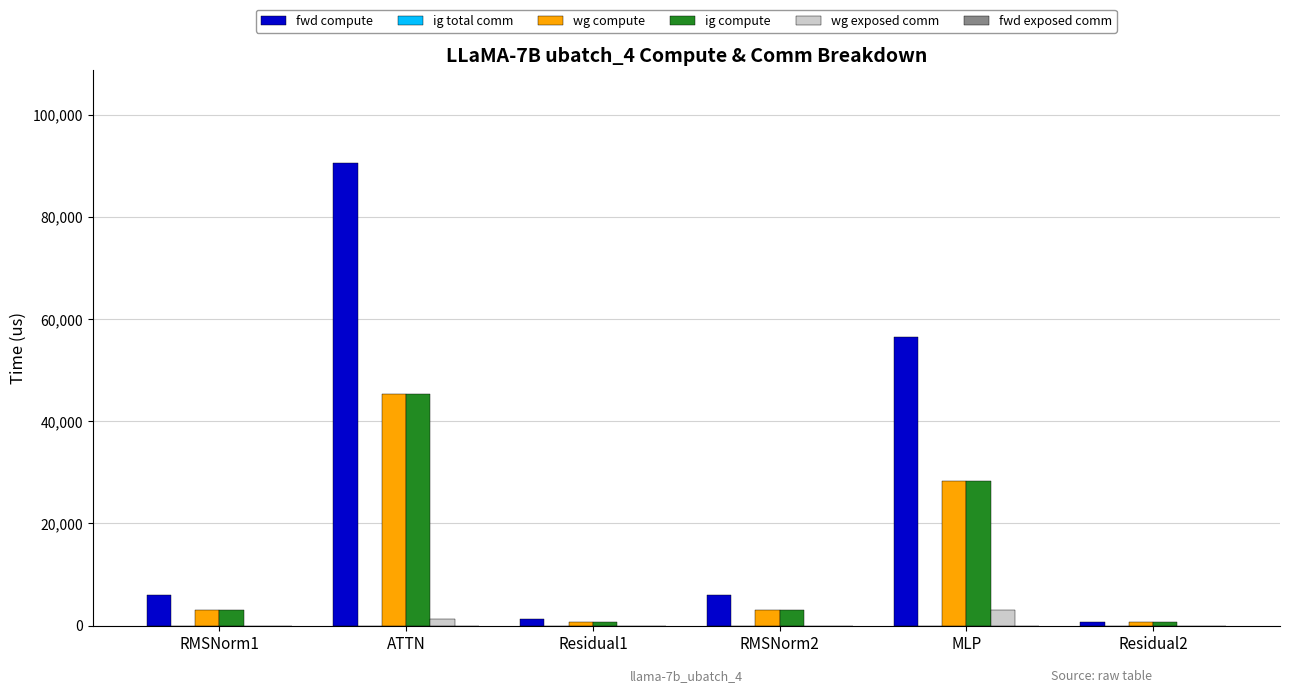

Reading left to right, transcribe all the data shown in this chart.

fwd compute: RMSNorm1=5999.2	ATTN=90626.8	Residual1=1340.8	RMSNorm2=5999.2	MLP=56470.9	Residual2=670.4
wg compute: RMSNorm1=2999.6	ATTN=45313.4	Residual1=670.4	RMSNorm2=2999.6	MLP=28235.5	Residual2=670.4
ig compute: RMSNorm1=2999.6	ATTN=45313.4	Residual1=670.4	RMSNorm2=2999.6	MLP=28235.5	Residual2=670.4
wg exposed comm: RMSNorm1=0.0	ATTN=1234.5	Residual1=0.0	RMSNorm2=0.0	MLP=3004.5	Residual2=0.0